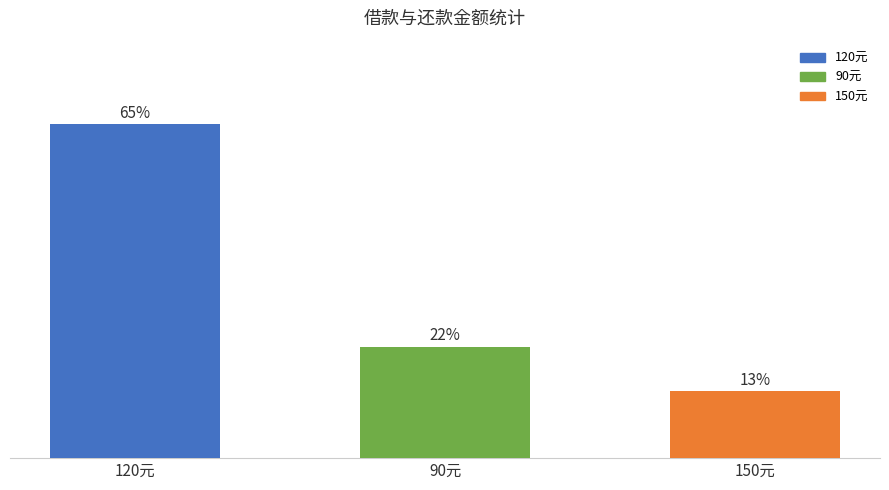

List the labels in order of value, largest first.

120元, 90元, 150元